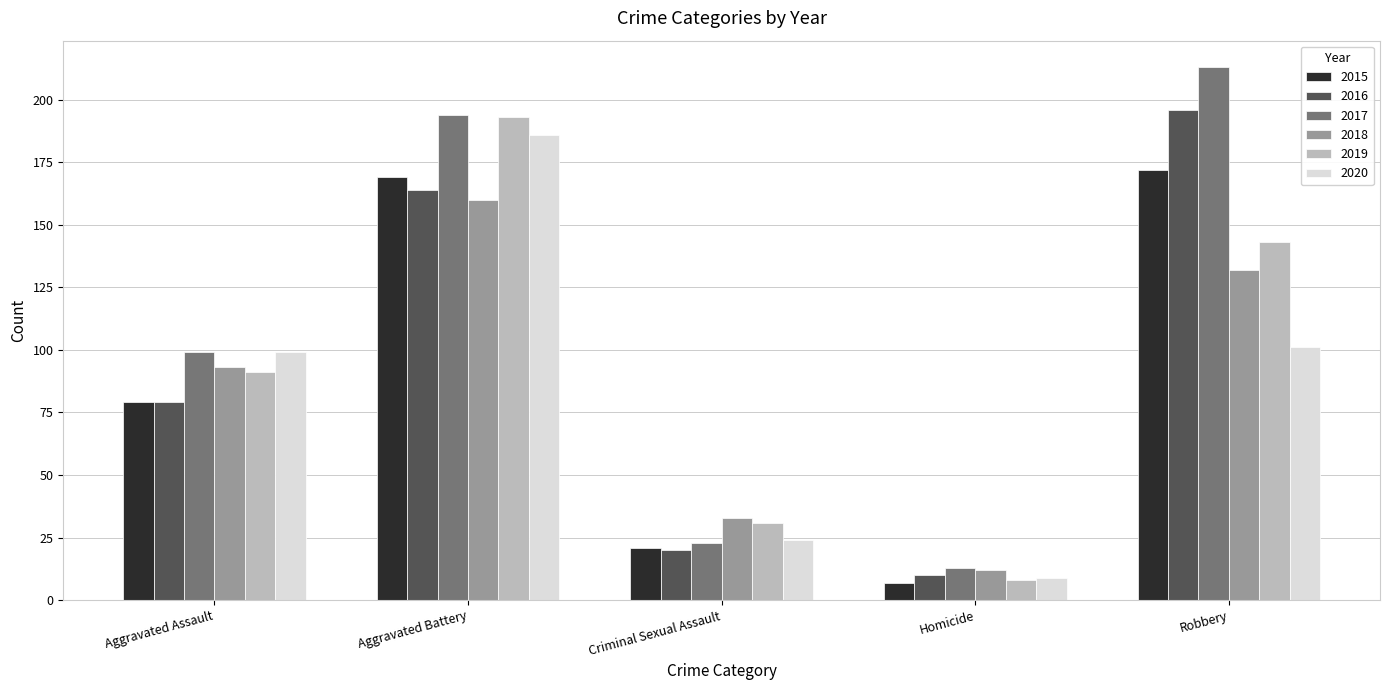

Which category has the lowest value across all series?

Homicide